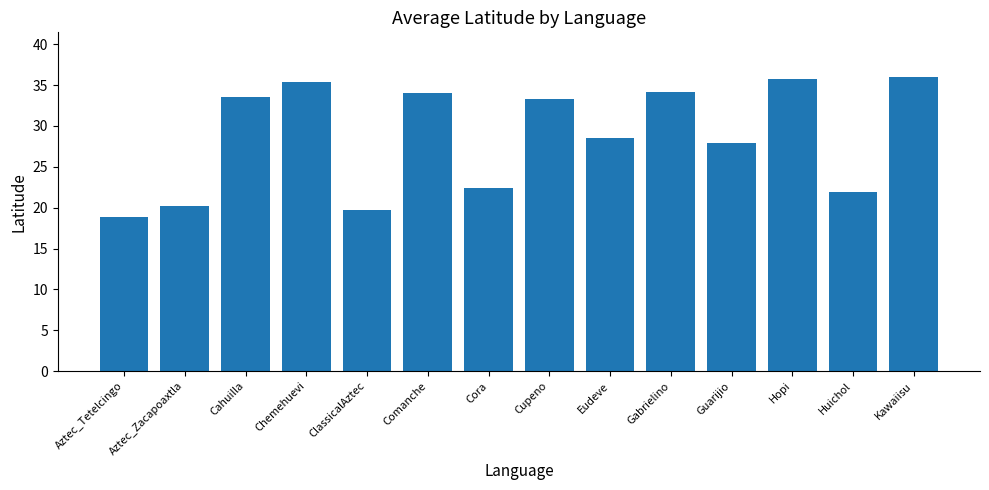

How many bars are there in total?

14